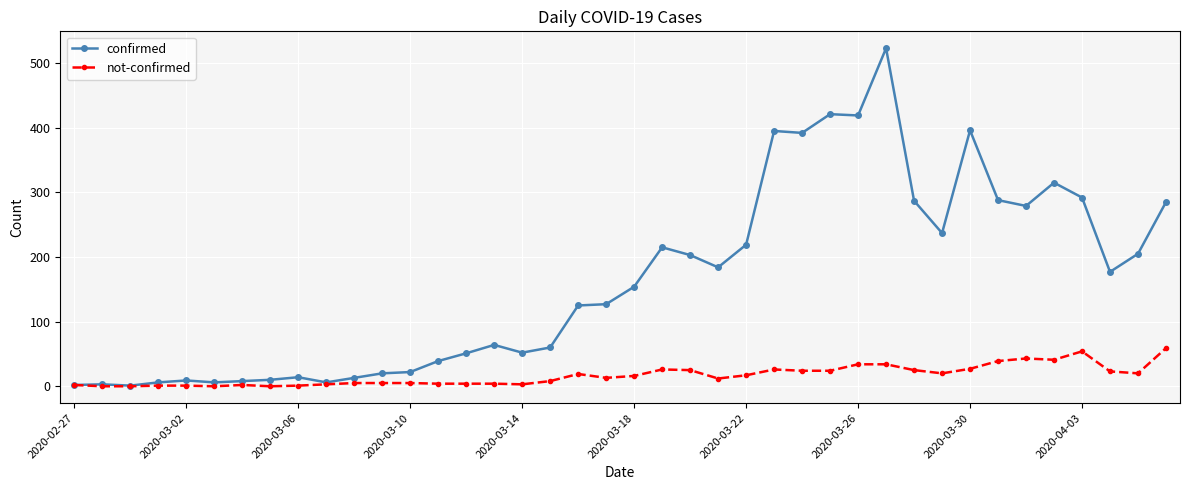

What are all the series names shown in the legend?

confirmed, not-confirmed